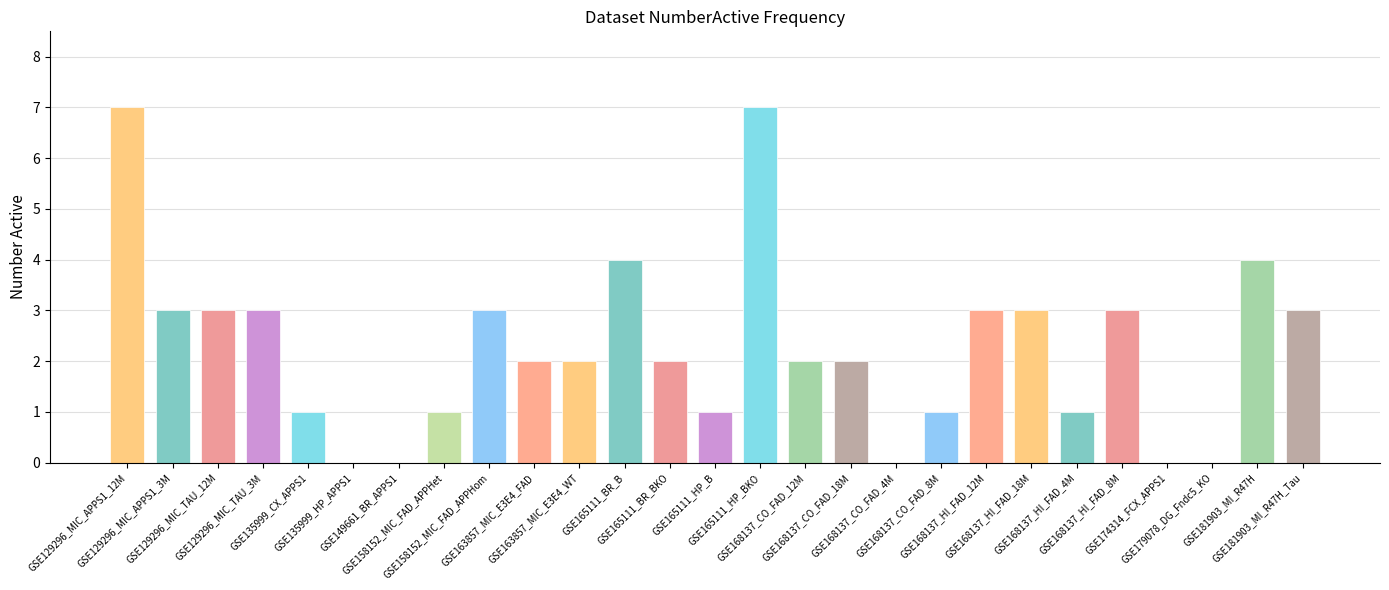

The chart shows a value of 5 at GSE168137_HI_FAD_8M. True or false?

False